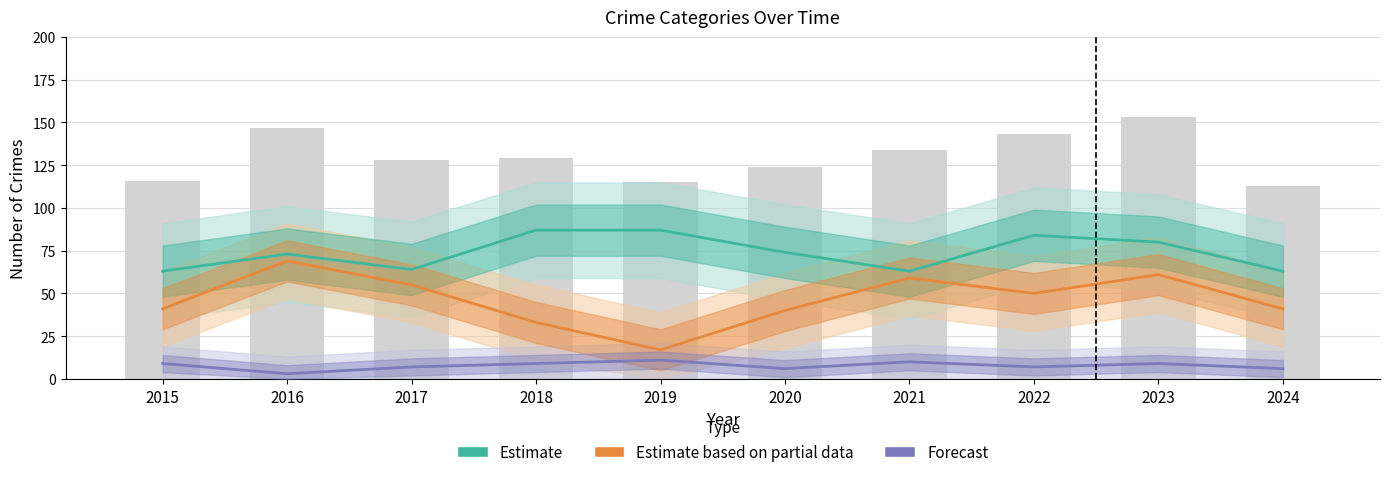

Reading right to left, what are all the values shown in this chart?

Estimate: 2024=63	2023=80	2022=84	2021=63	2020=74	2019=87	2018=87	2017=64	2016=73	2015=63
Estimate based on partial data: 2024=41	2023=61	2022=50	2021=59	2020=40	2019=17	2018=33	2017=55	2016=69	2015=41
Forecast: 2024=6	2023=9	2022=7	2021=10	2020=6	2019=11	2018=9	2017=7	2016=3	2015=9